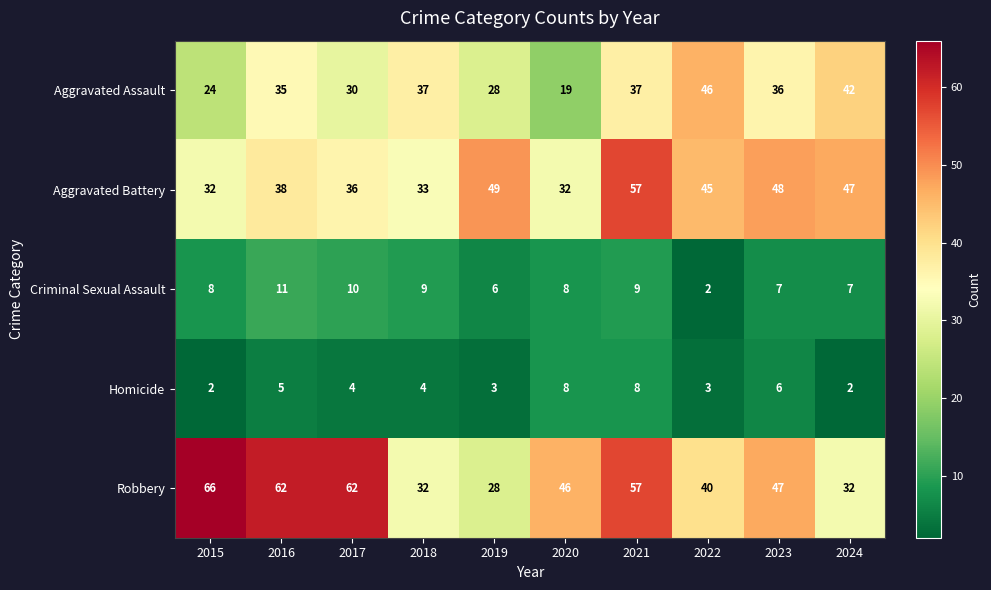

Where is Robbery nearest to the value 47?

2023